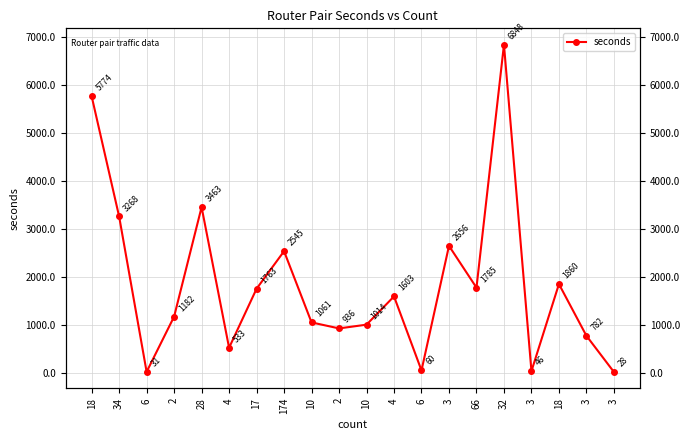

Reading left to right, transcribe all the data shown in this chart.

18=5774	34=3268	6=31	2=1182	28=3463	4=533	17=1763	174=2545	10=1061	2=936	10=1014	4=1603	6=60	3=2656	66=1785	32=6848	3=46	18=1860	3=782	3=28